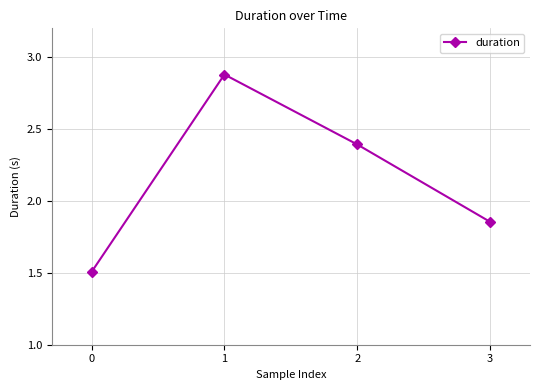

Which has a higher value, 0 or 3?

3